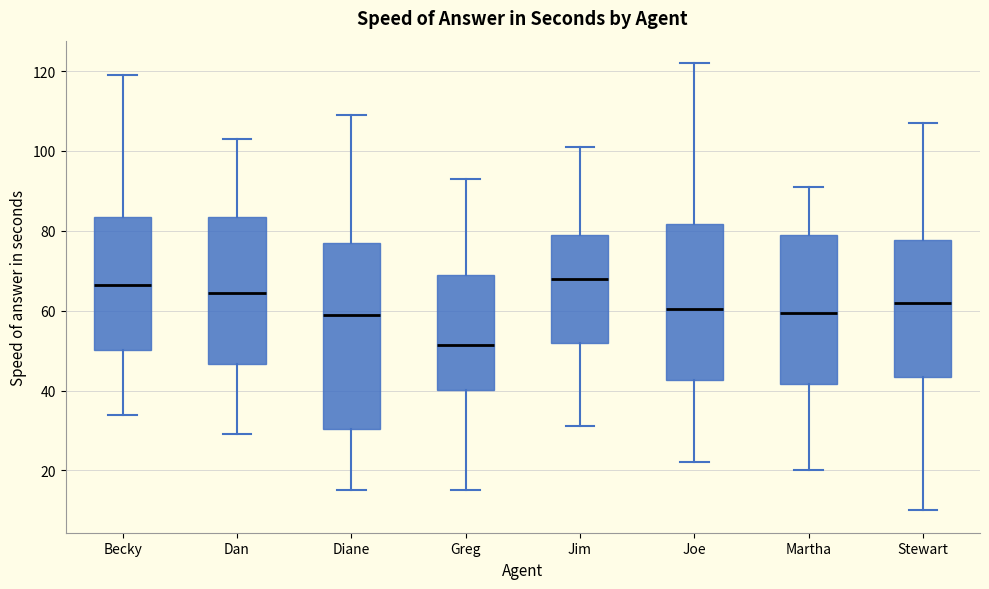

Which box is the tallest, from its lower edge to its upper edge?

Diane